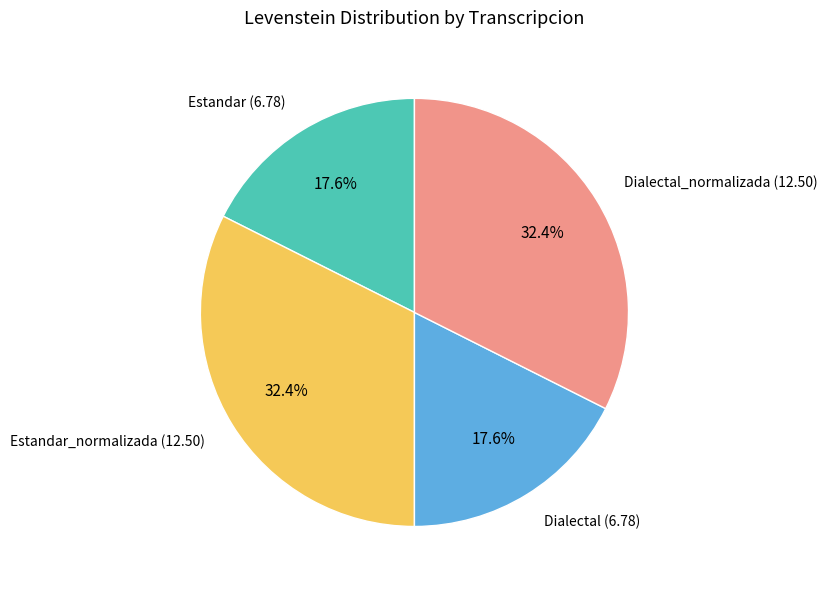

How much of the chart is everything except Estandar (6.78)?

82.4%